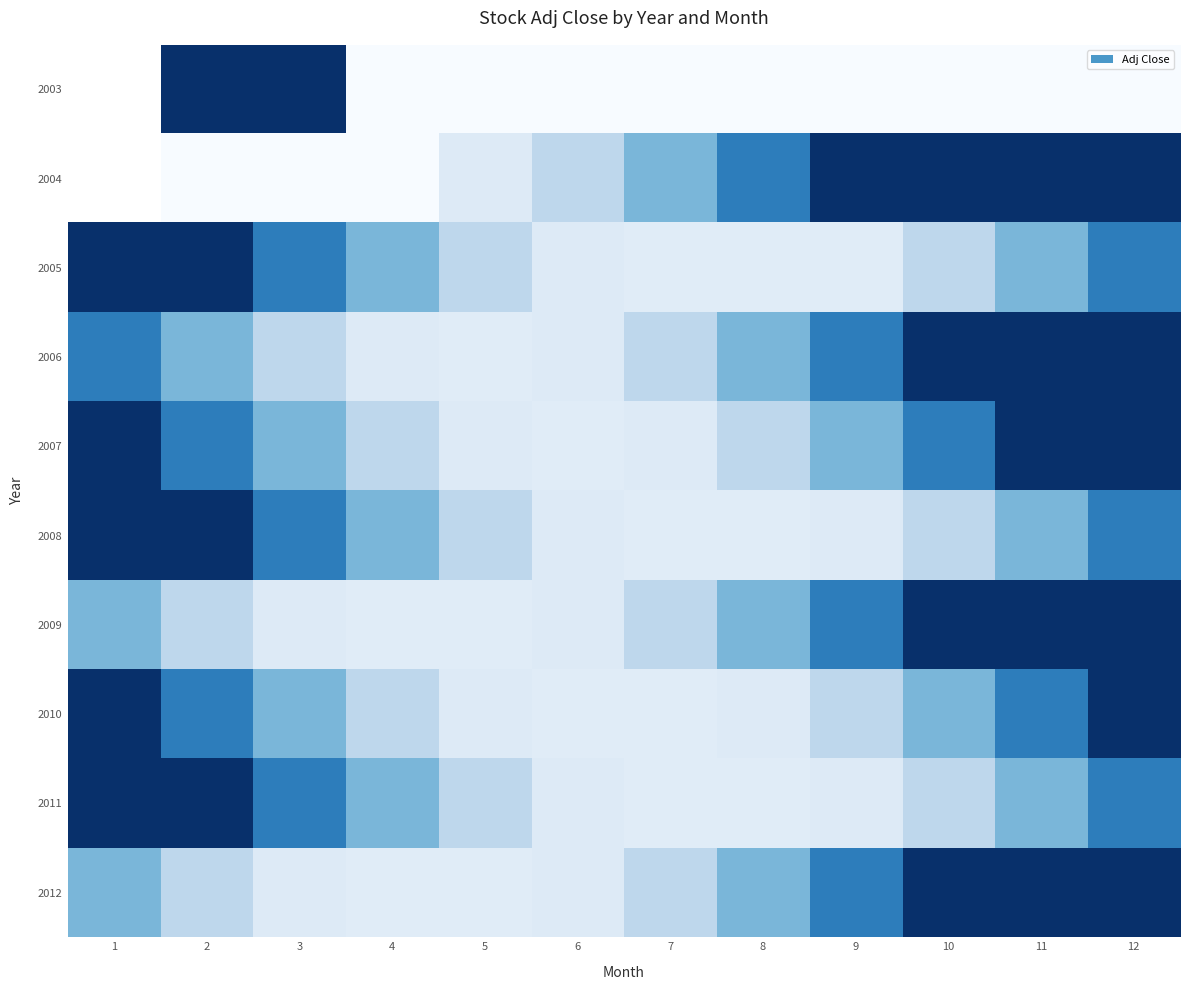

Which category has the lowest value across all series?

4